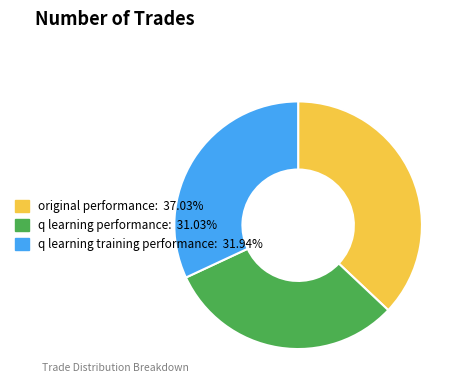

Count the number of slices in the pie.

3